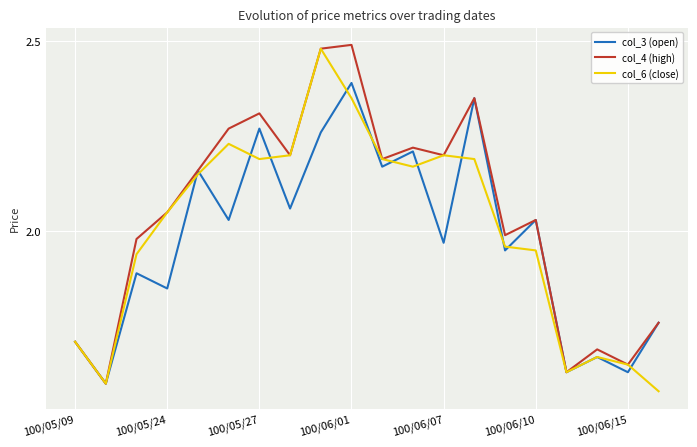

Does the chart have visible grid lines?

Yes